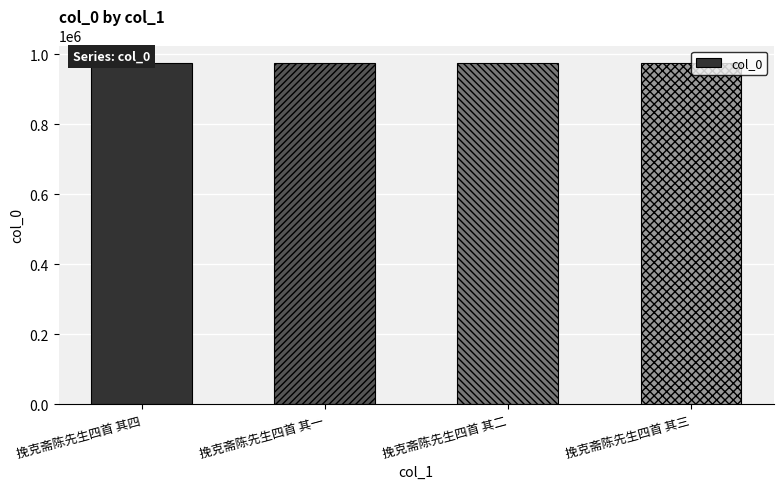

How many data points does each series have?

4